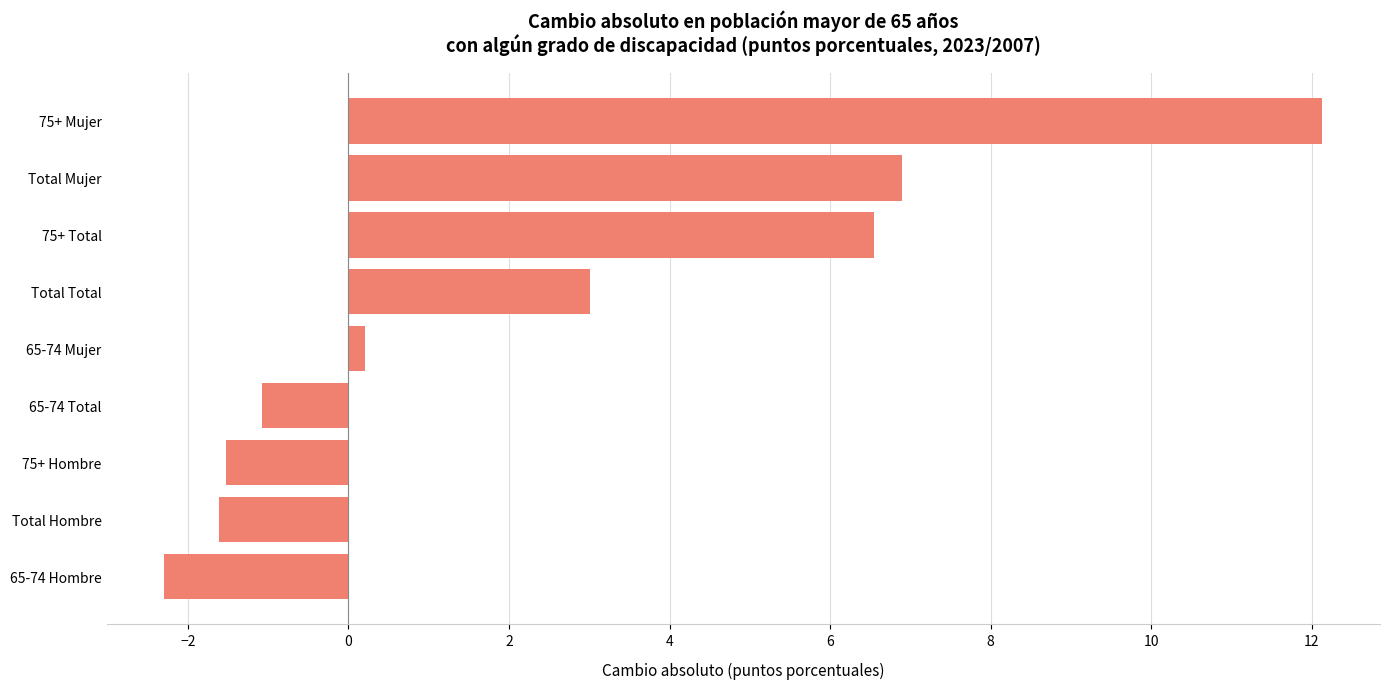

Which label corresponds to the smallest value in the chart?

65-74 Hombre